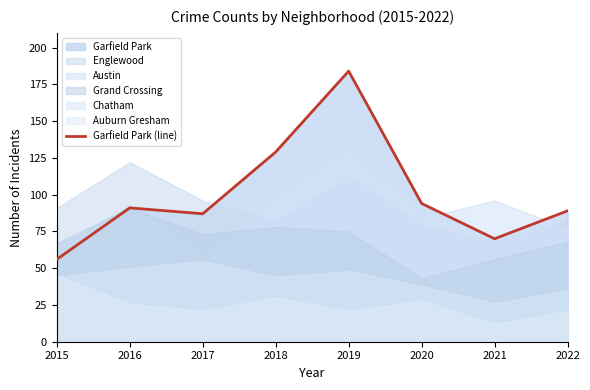

Which has a higher value, 2019 or 2020?

2019